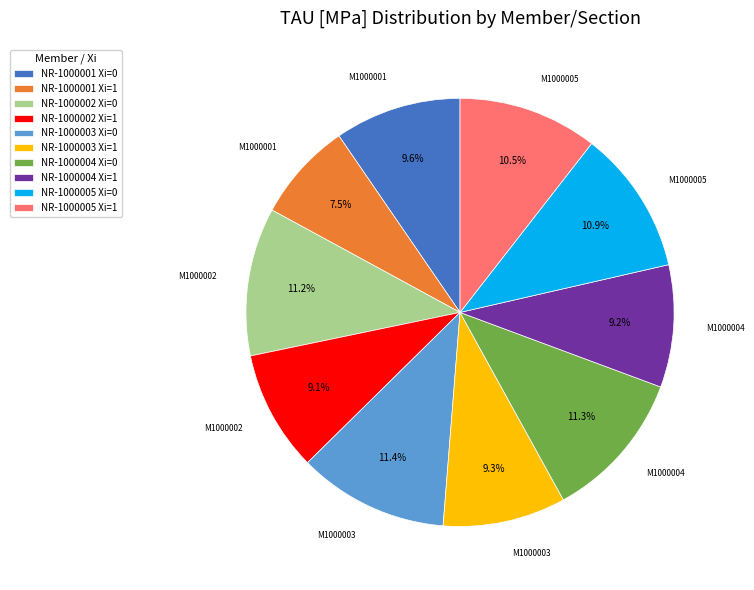

What percentage is the NR-1000002 Xi=0 slice, to the nearest percent?

11%